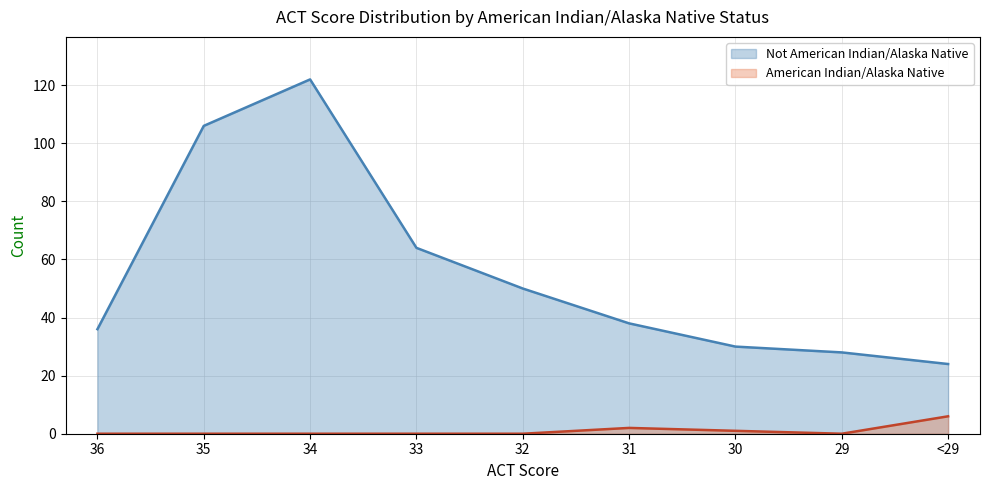

Does the chart have visible grid lines?

Yes